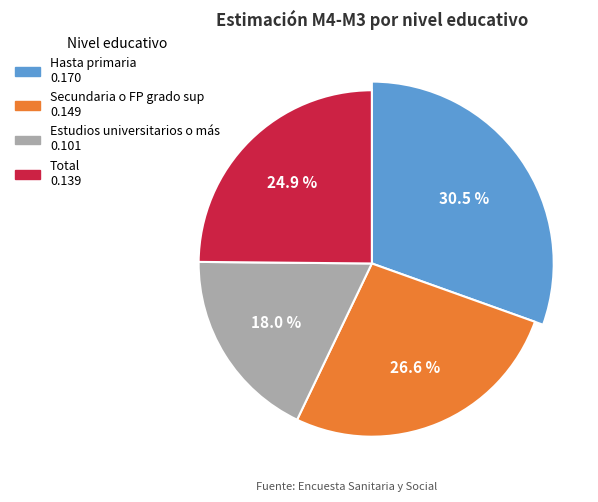

Is Total the majority of the pie?

No